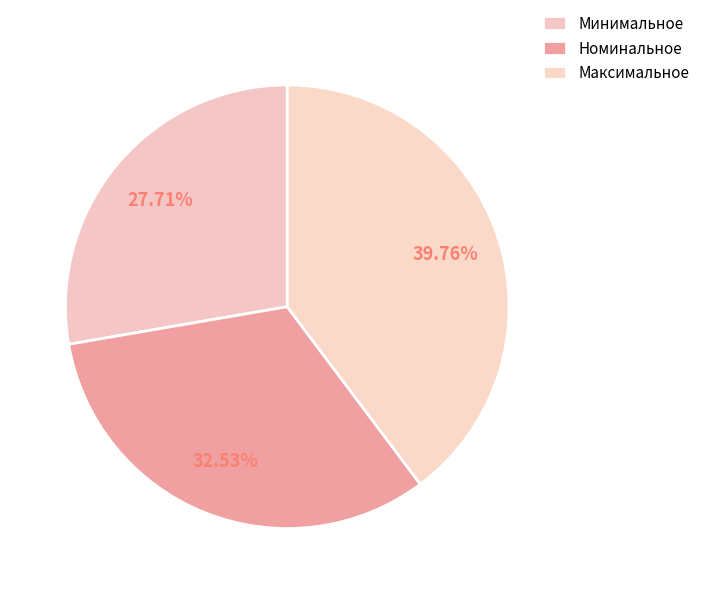

Do Минимальное and Максимальное together represent more than half of the pie?

Yes